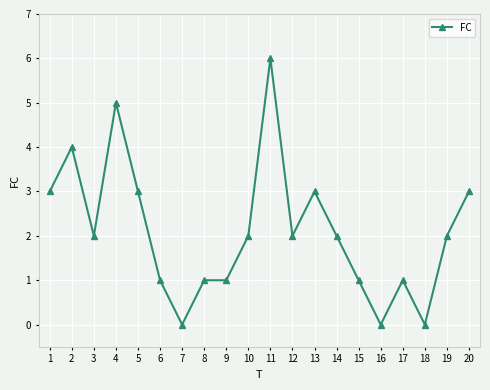

What is the sum of the values at 13 and 4?

8